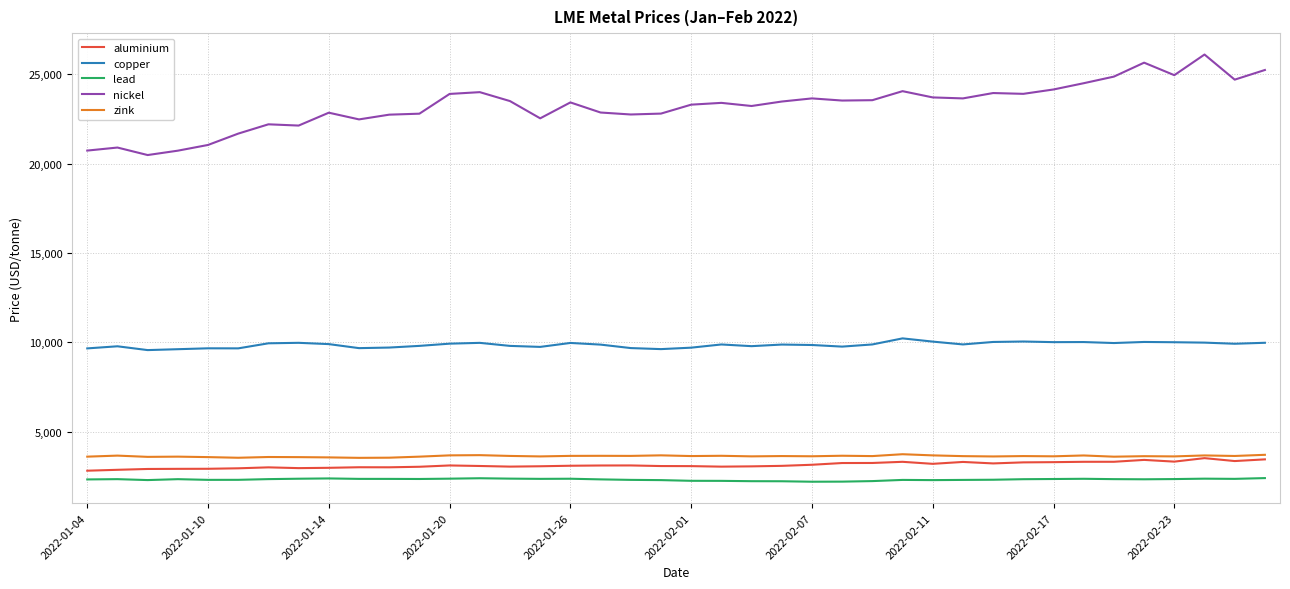

How many categories are shown in the chart?

40